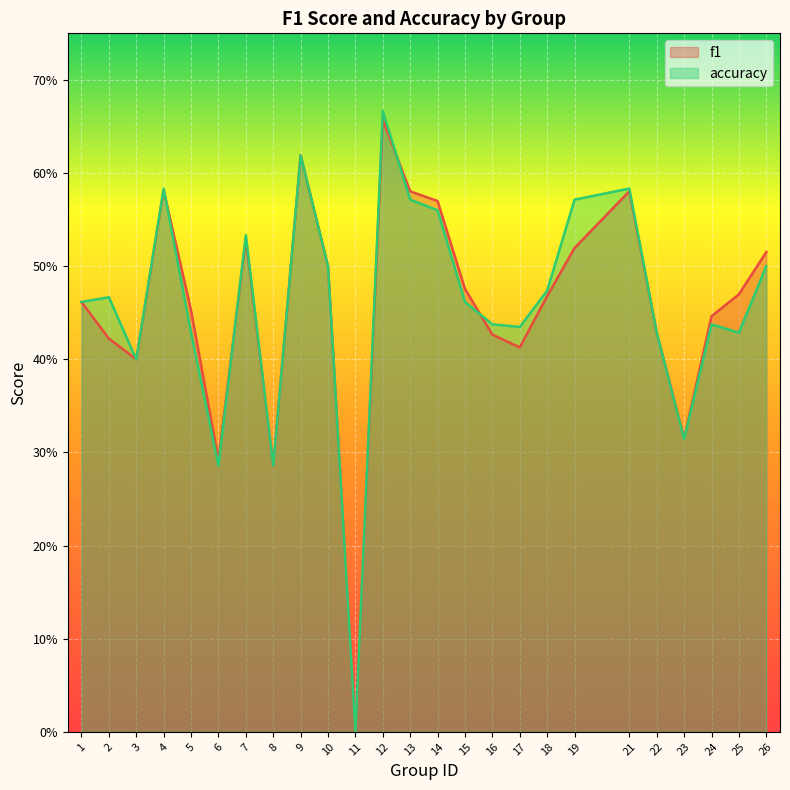

Count the accuracy values in the range 0 to 1.

25